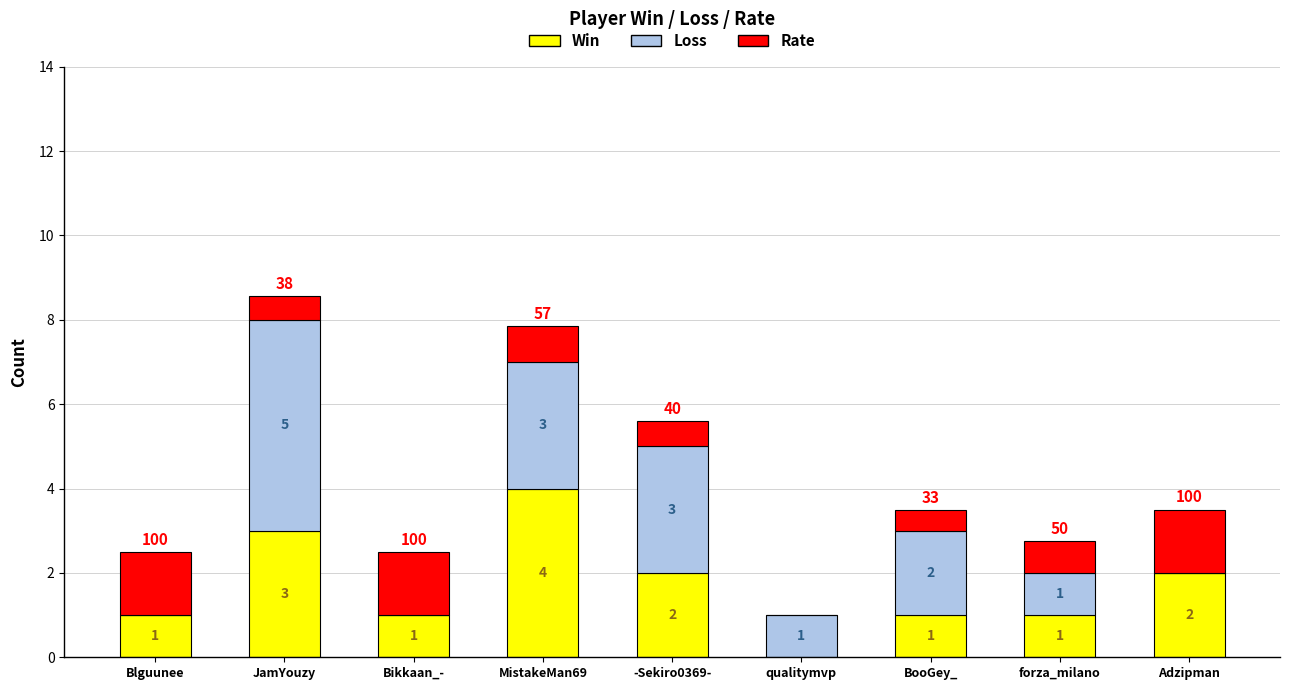

What is the approximate value of Win at Blguunee?

1.0